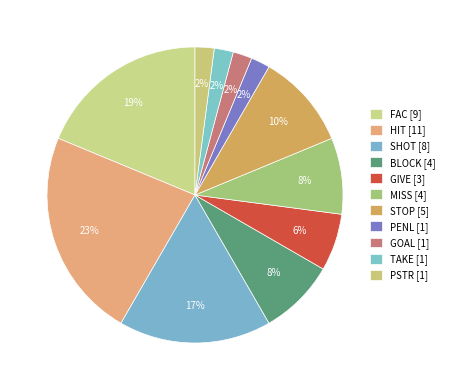

To the nearest percent, what is the average slice percentage?

9%